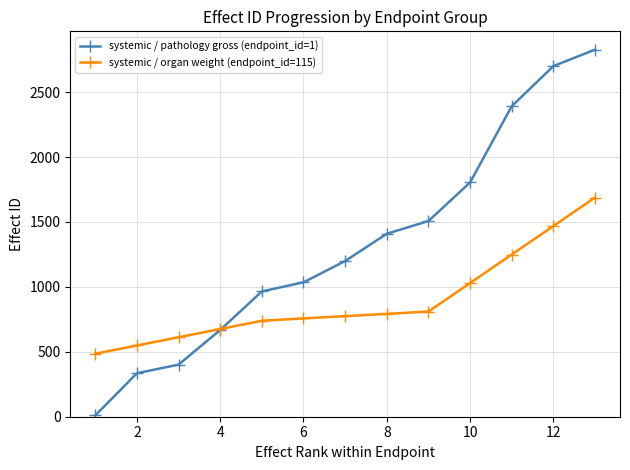

At how many categories does at least one series exceed 2028?

3